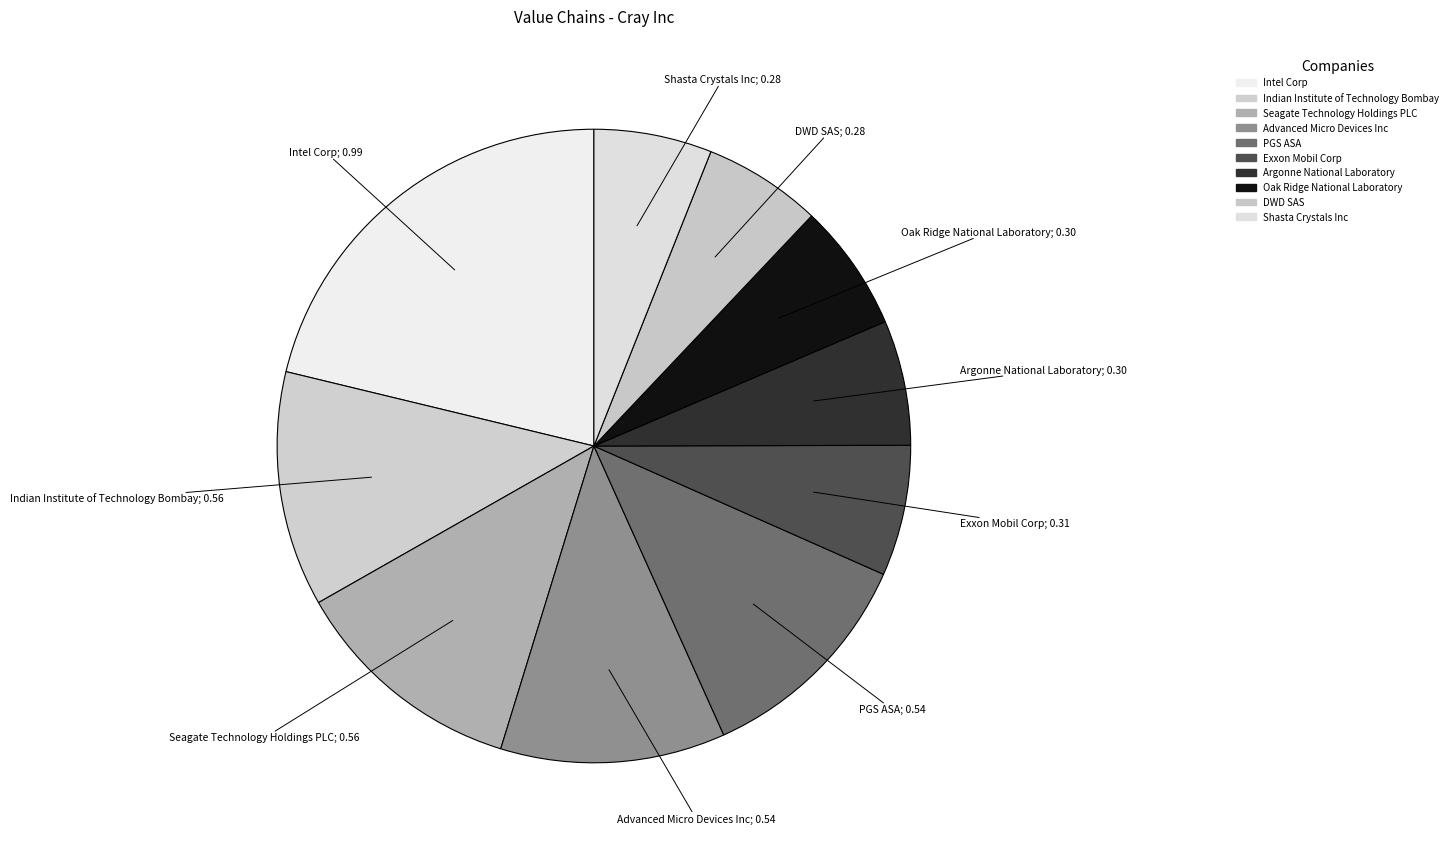

The Exxon Mobil Corp slice represents 7% of the pie. True or false?

True